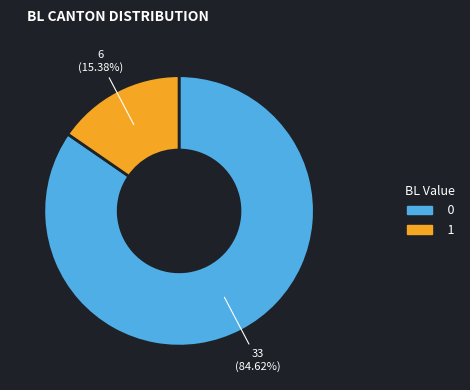

Is there any slice that represents more than half of the pie?

Yes